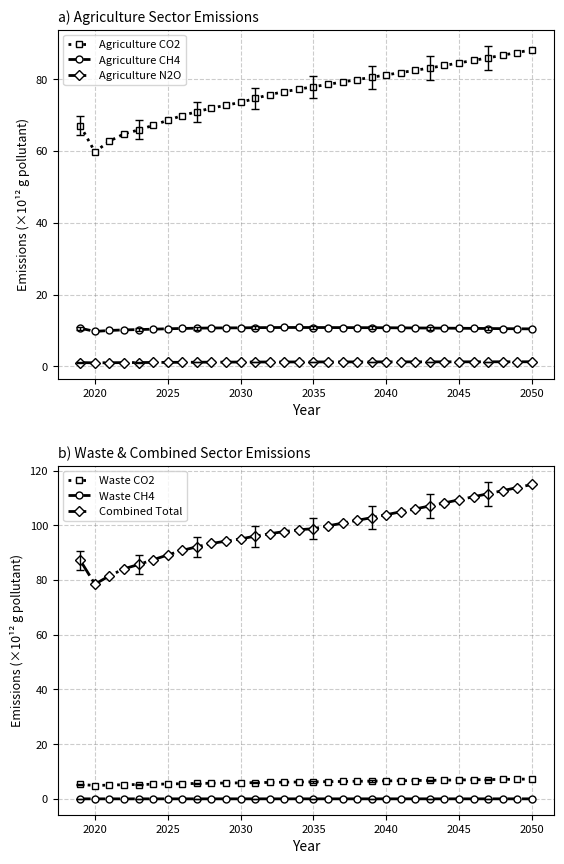

What is the maximum value for Agriculture CH4?

10.8